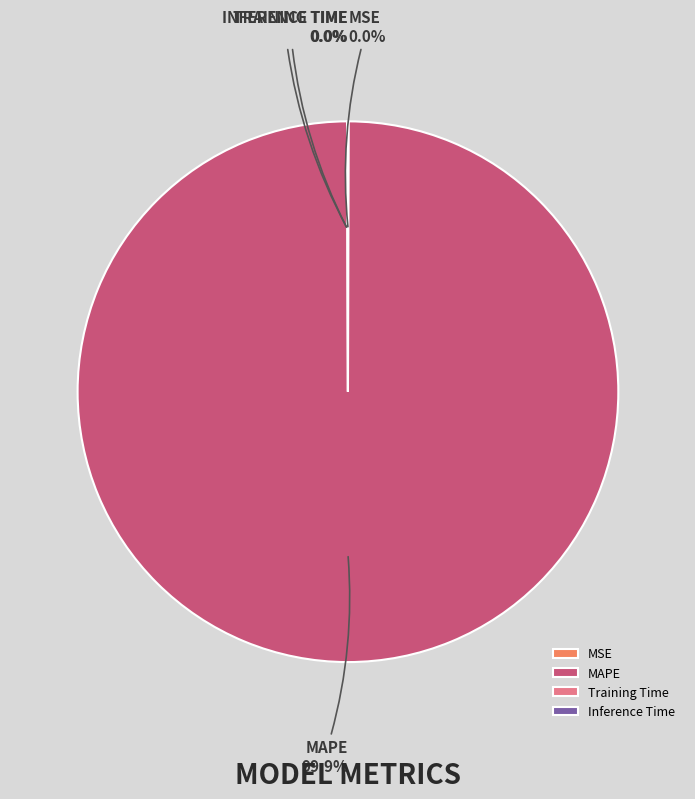

Is there a majority slice in this chart?

Yes